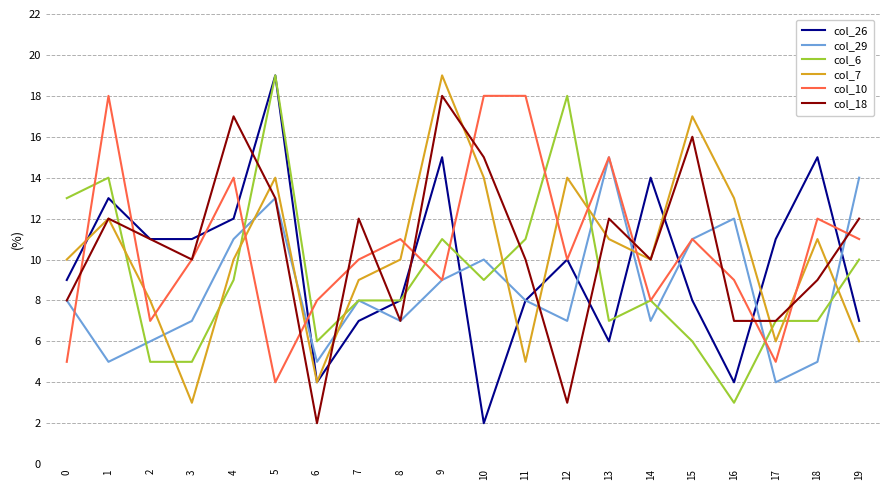

Does the chart display data point markers on the line(s)?

No